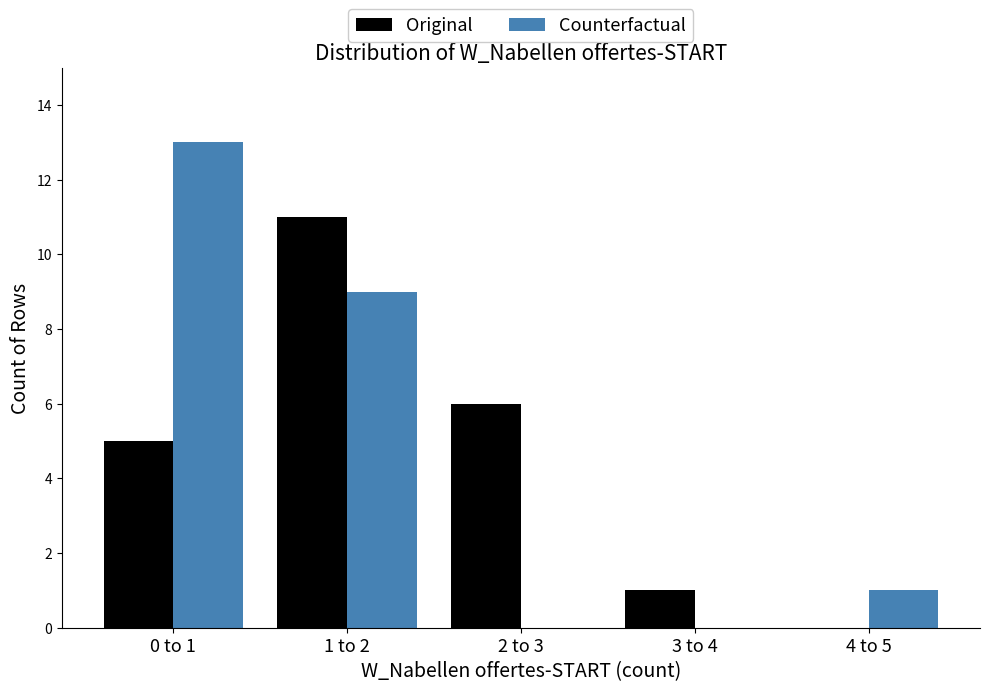

Reading left to right, what are all the values shown in this chart?

Original: 0 to 1=5	1 to 2=11	2 to 3=6	3 to 4=1	4 to 5=0
Counterfactual: 0 to 1=13	1 to 2=9	2 to 3=0	3 to 4=0	4 to 5=1